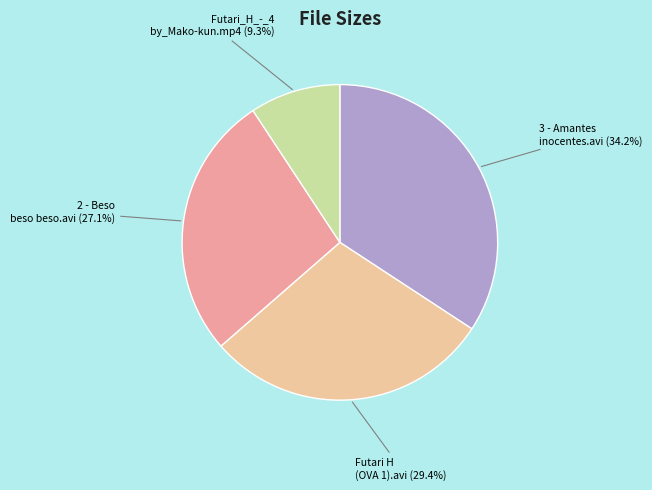

How much of the chart is everything except 3 - Amantes inocentes.avi?

65.8%